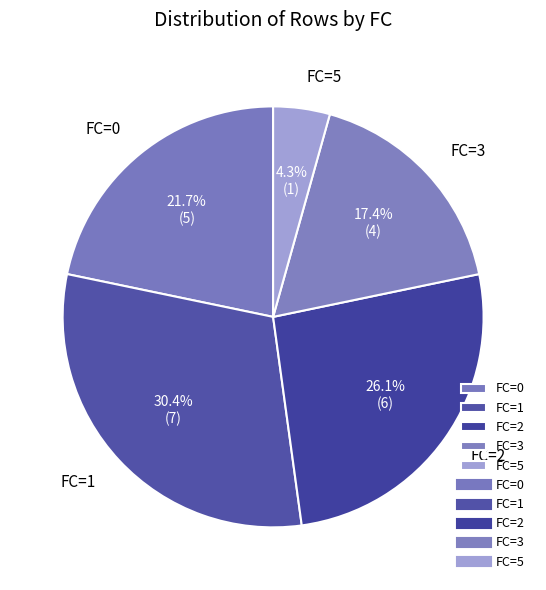

To the nearest percent, what portion does FC=2 represent?

26%